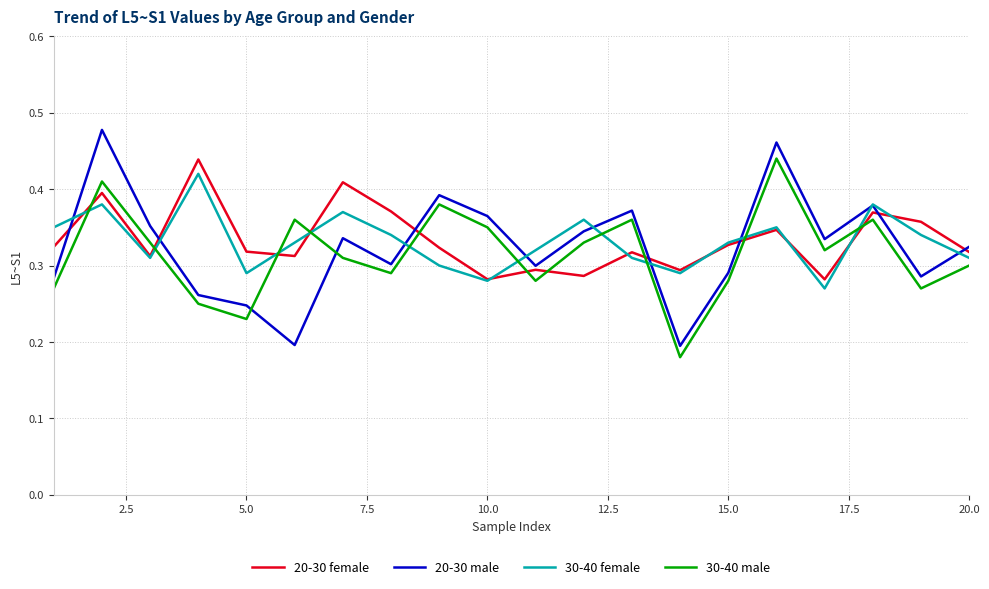

True or false: 20-30 male and 30-40 male cross at least once.

True